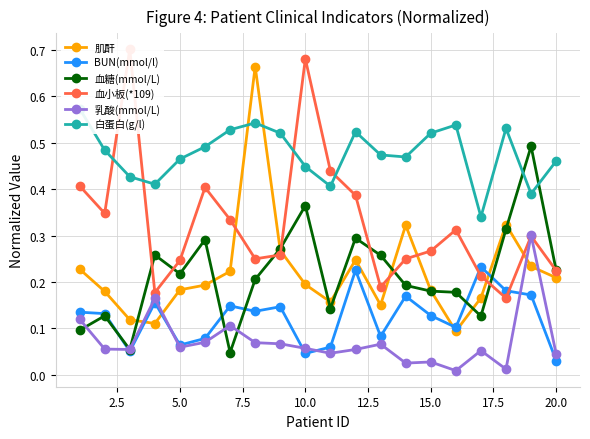

Which category has the lowest value in the BUN(mmol/l) series?

20.0